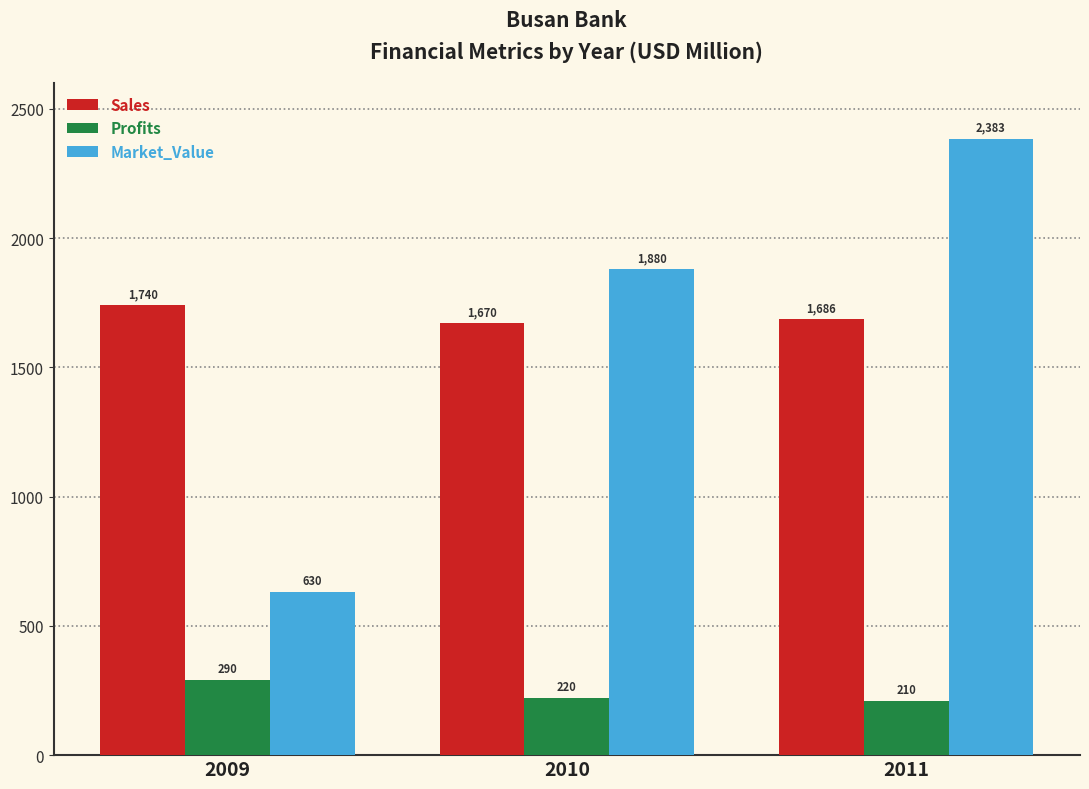

True or false: Profits has a value of 290.0 at 2009.

True